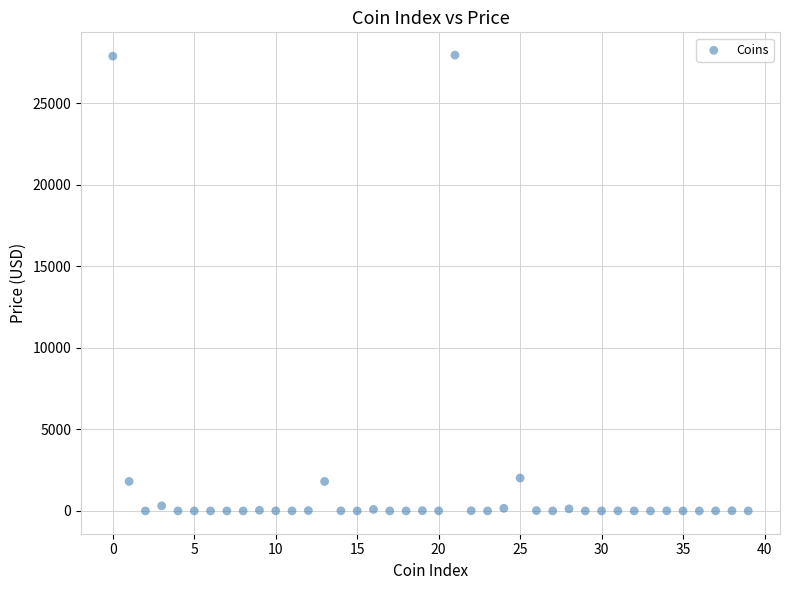

What is the range of Y values (max minus min)?

27968.2